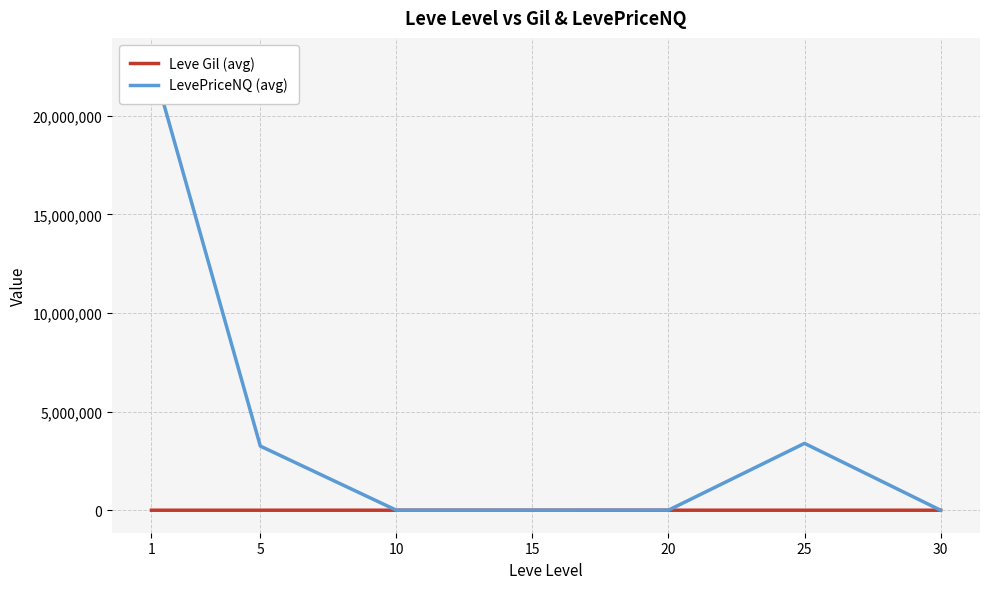

What is the average value of the Leve Gil (avg) series?

419.2